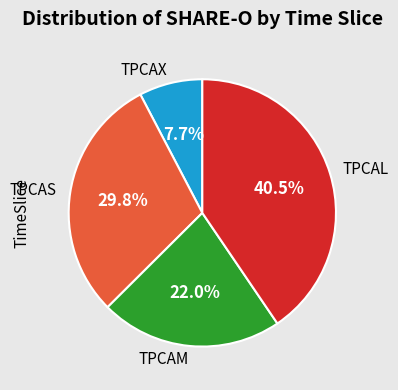

What is the smallest slice in the pie chart?

TPCAX